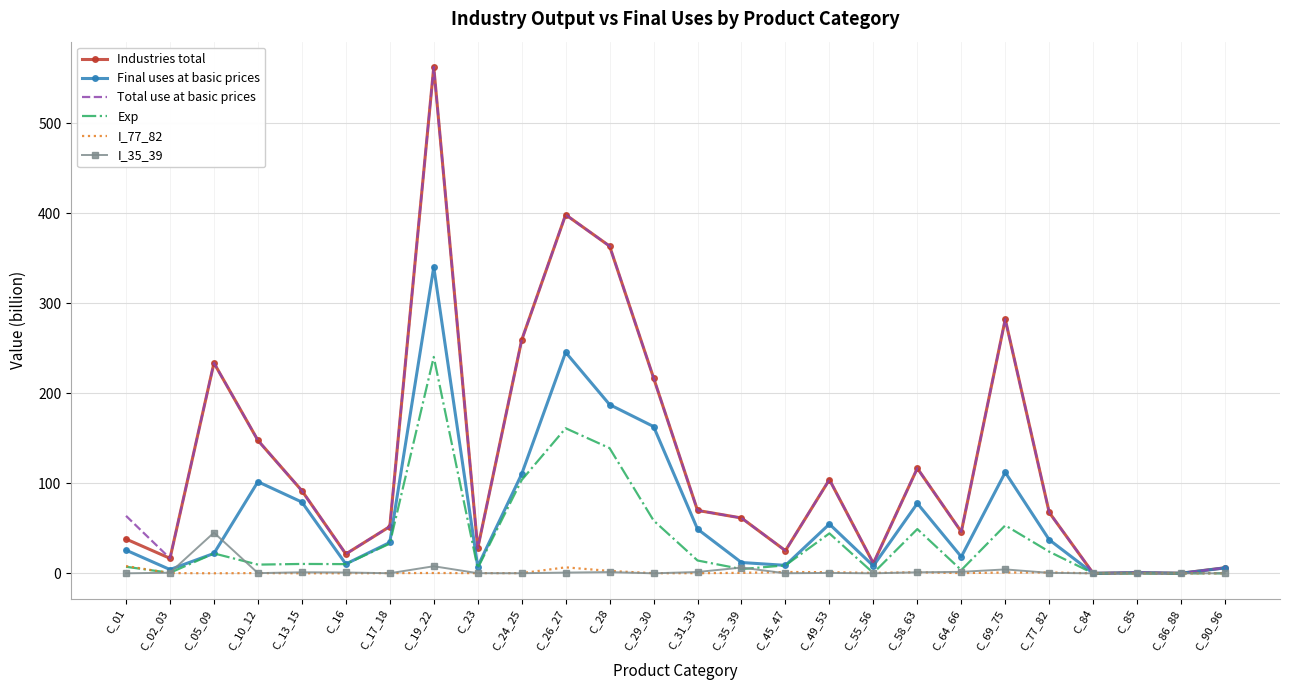

In Exp, how many points are higher than both neighbors (excluding endpoints)?

8